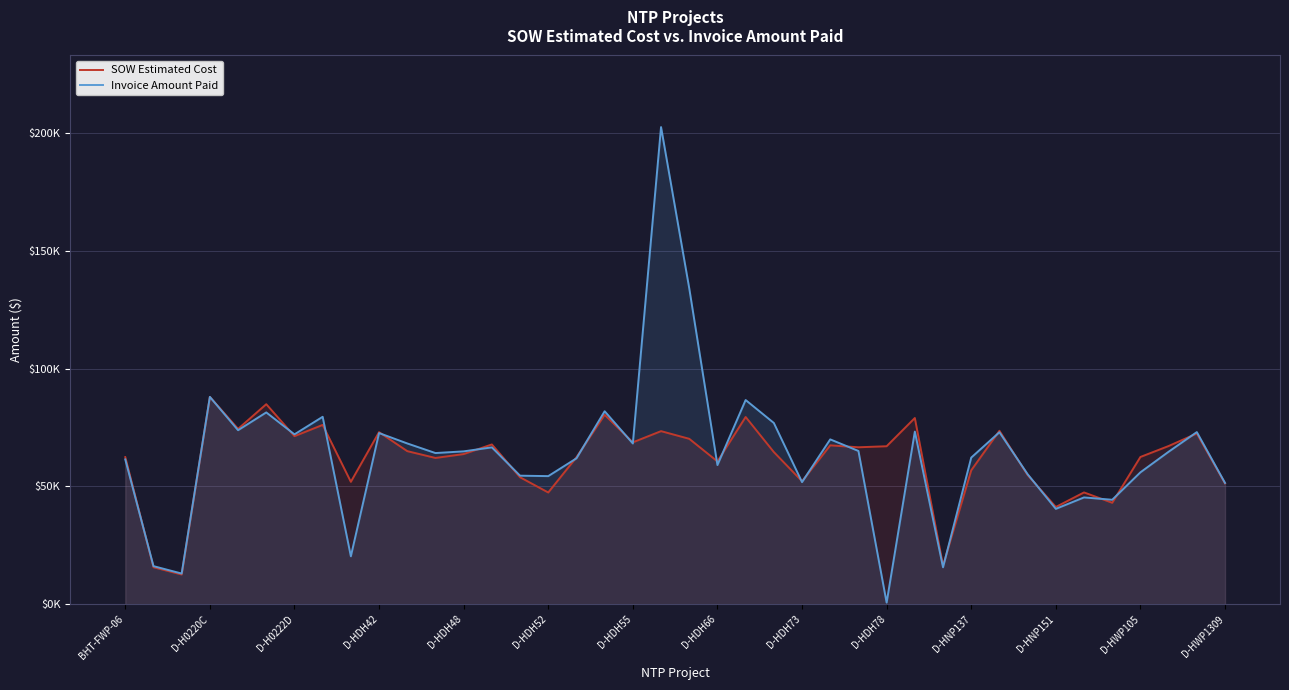

Where do SOW Estimated Cost and Invoice Amount Paid first cross each other?

BHT-FWP-06 and D-H0220C